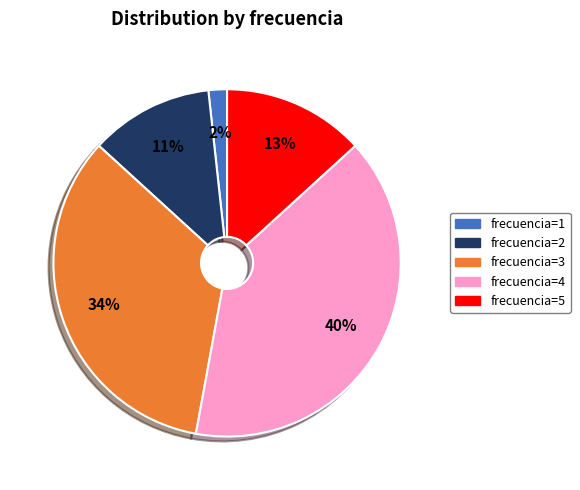

Rank the categories by value from lowest to highest.

frecuencia=1, frecuencia=2, frecuencia=5, frecuencia=3, frecuencia=4